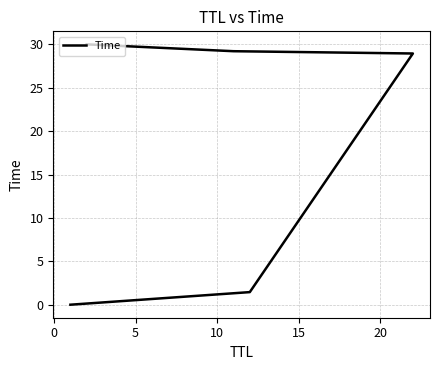

What is the difference between the second highest and minimum values?

29.2